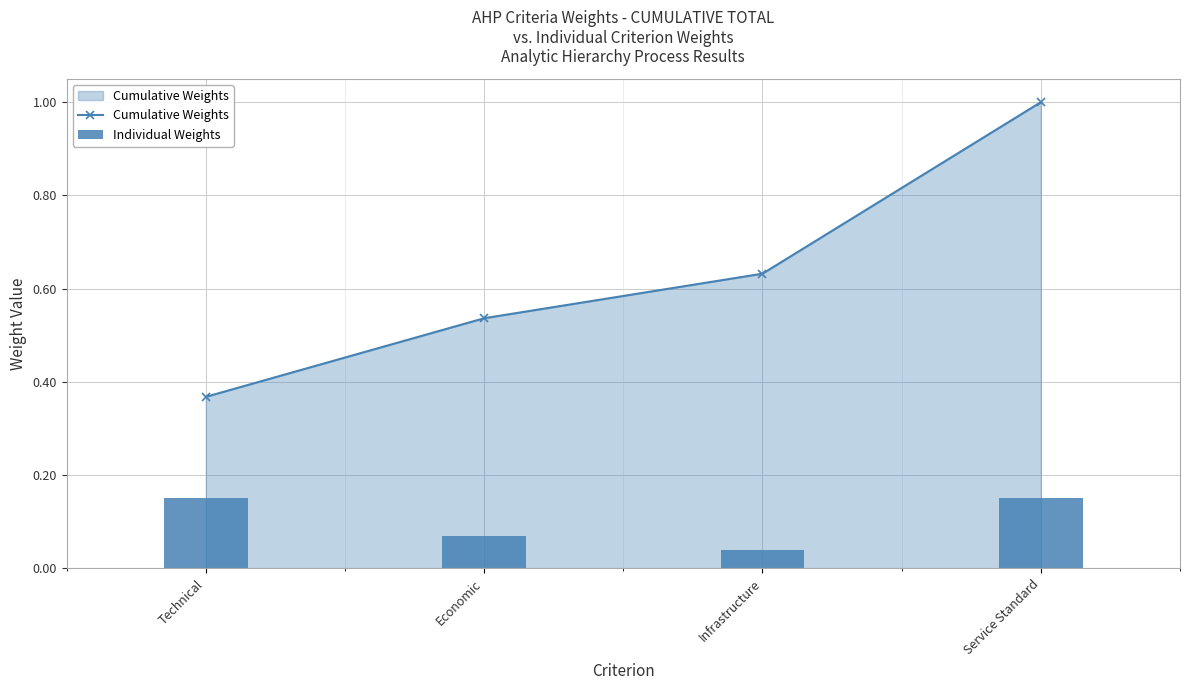

Rank the categories by value from lowest to highest.

Technical, Economic, Infrastructure, Service Standard